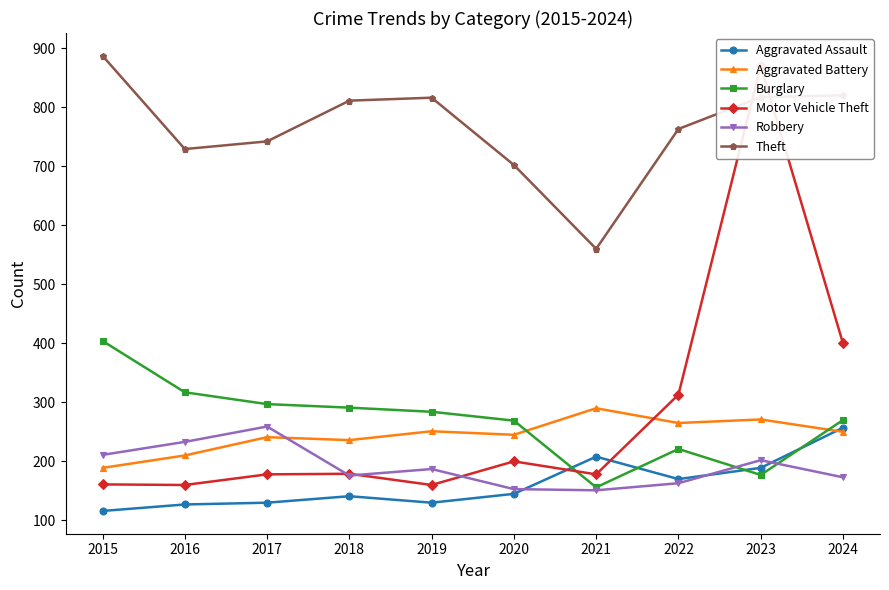

What is the minimum value for Aggravated Battery?

189